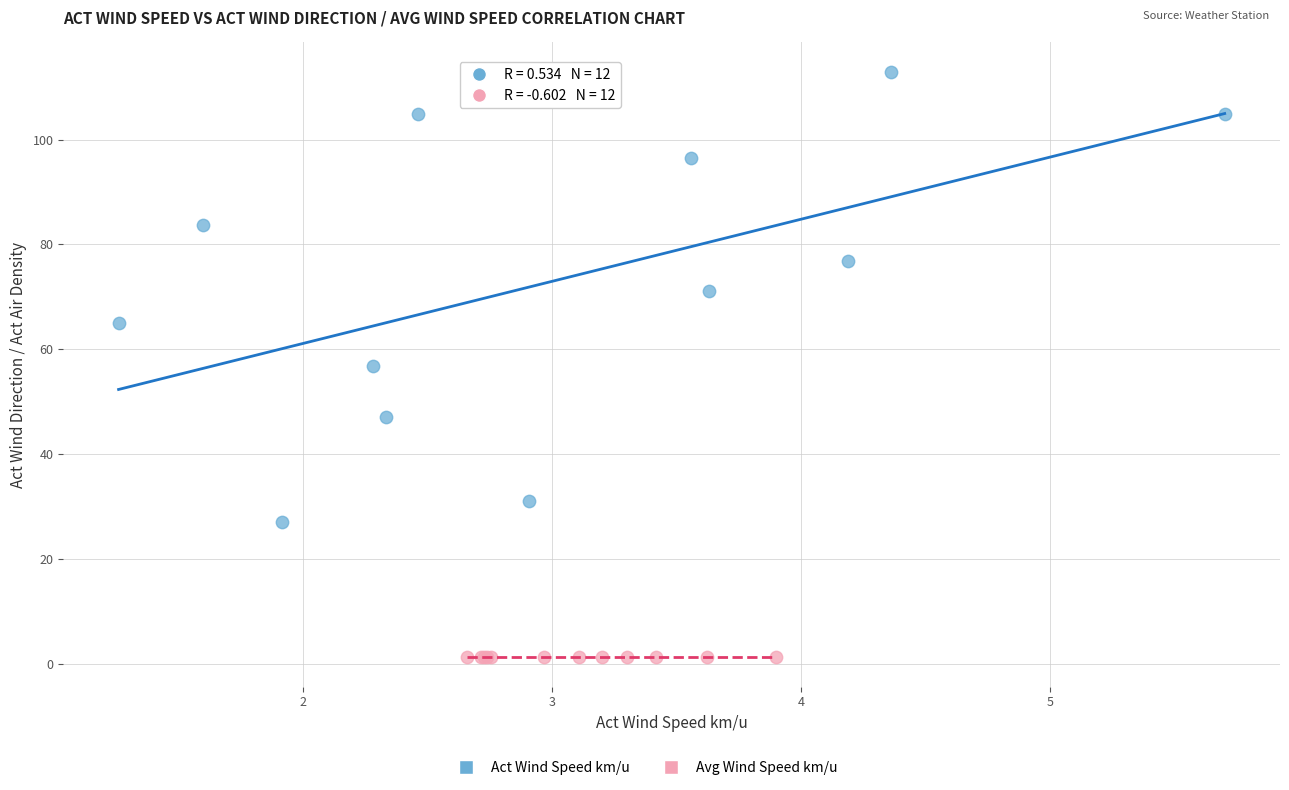

Which series reaches the minimum Y coordinate?

Avg Wind Speed km/u